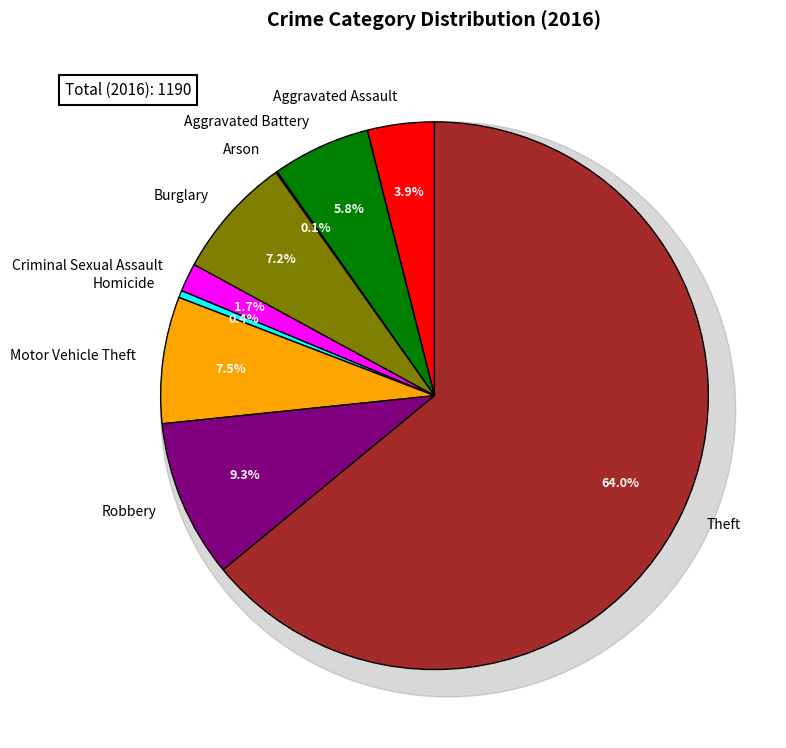

Which has a higher value, Theft or Aggravated Assault?

Theft